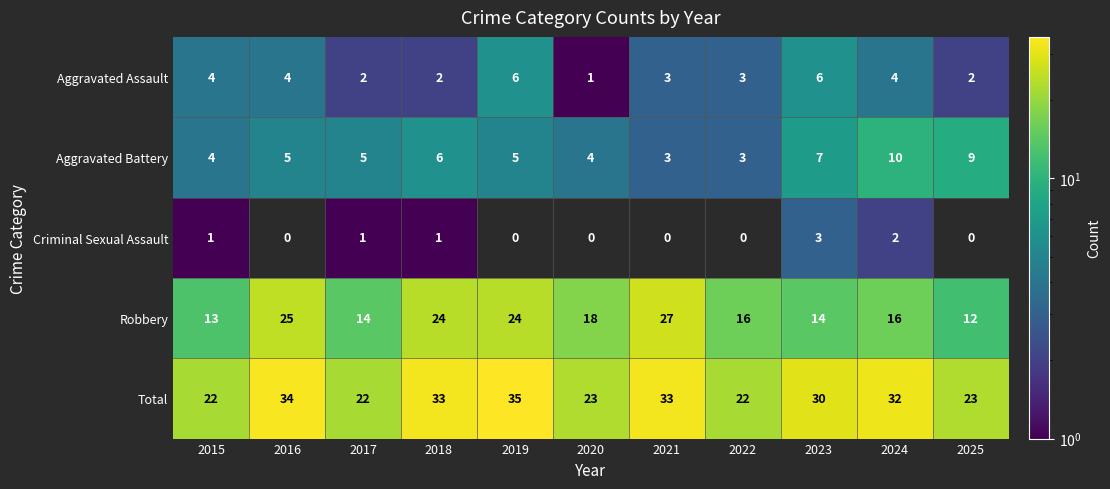

What is the smallest value displayed?

1.0